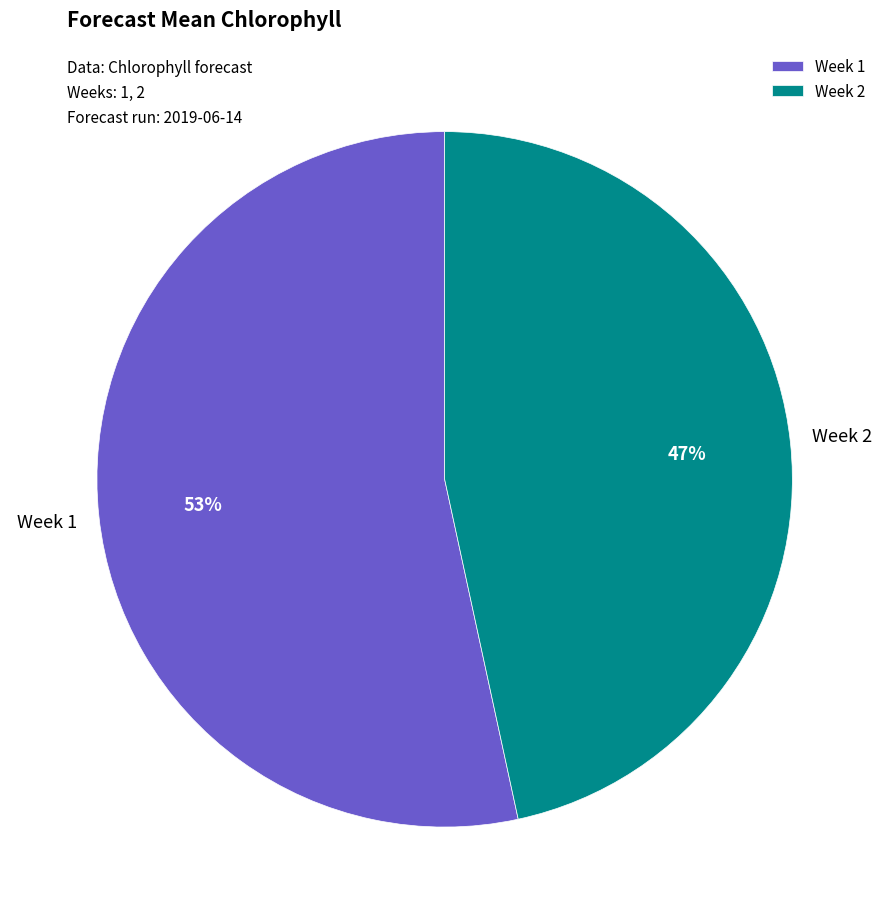

Which category accounts for the majority?

Week 1